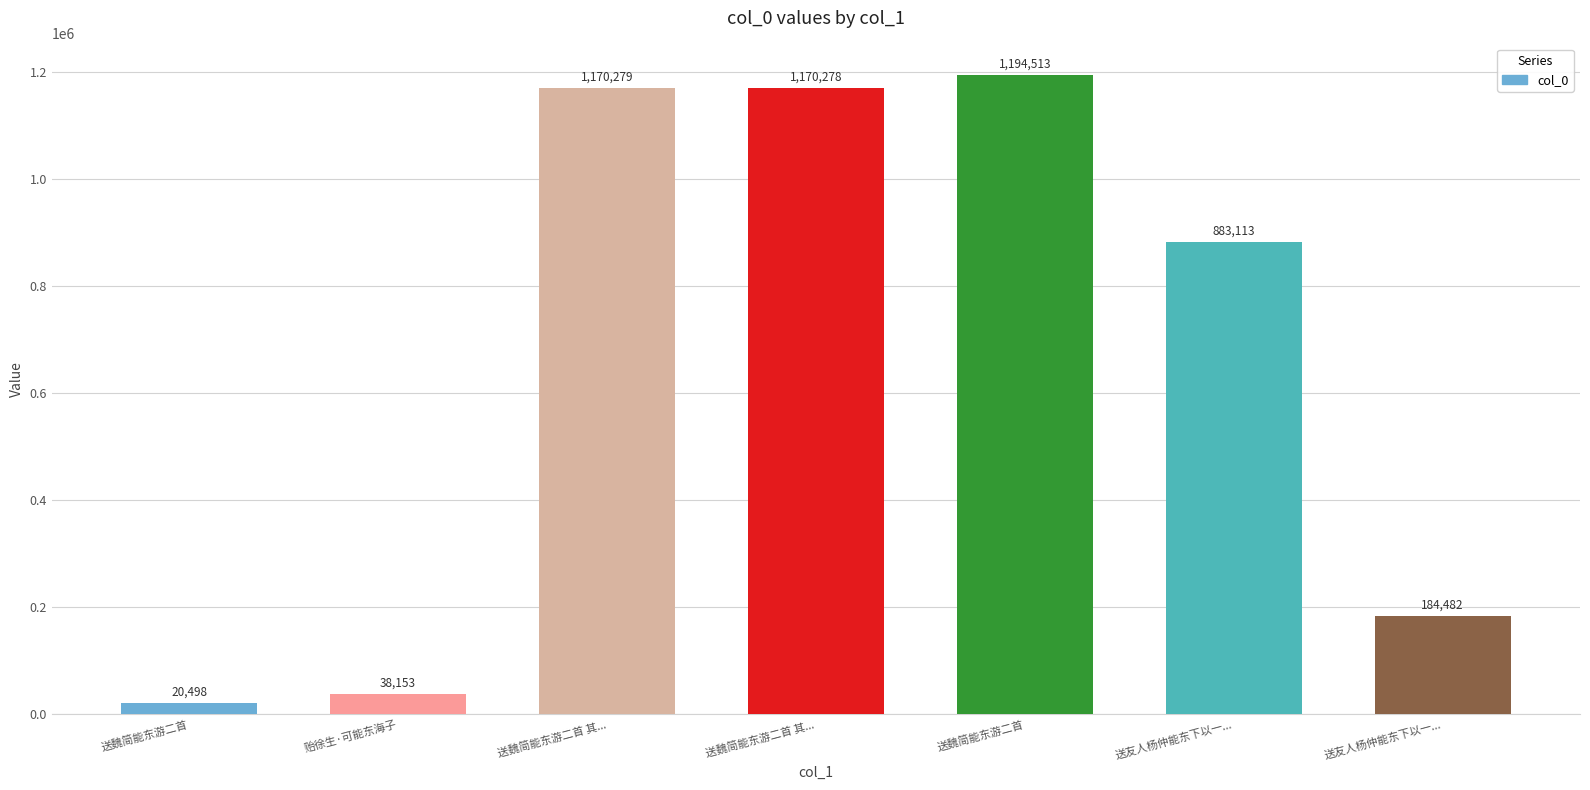

Count the number of categories in the chart.

7